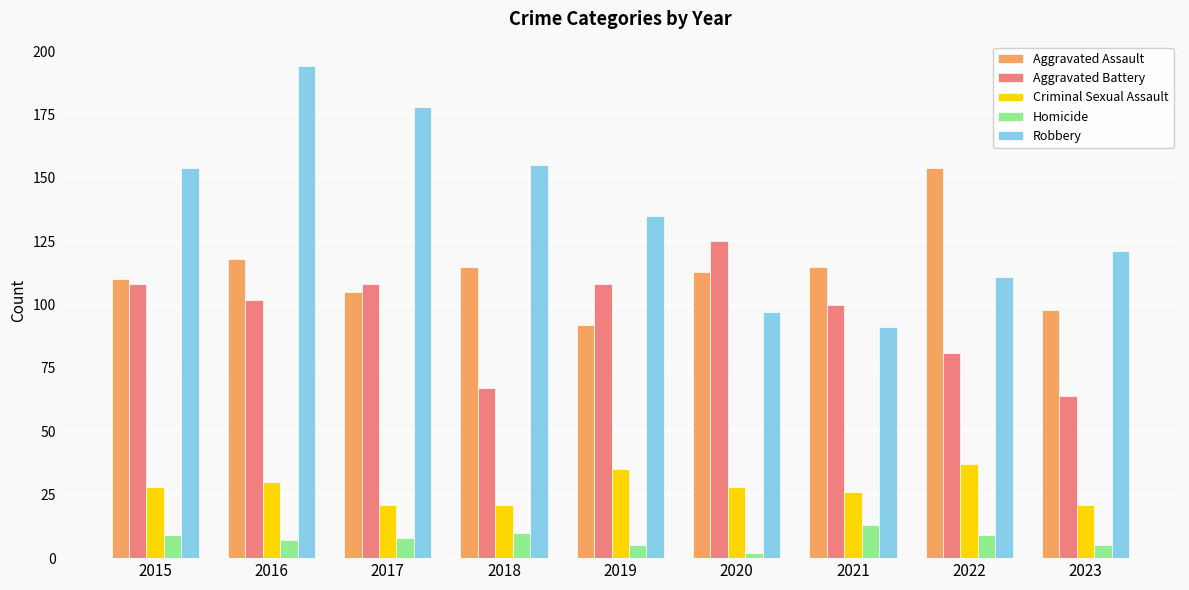

List the series in order of their peak value, highest first.

Robbery, Aggravated Assault, Aggravated Battery, Criminal Sexual Assault, Homicide